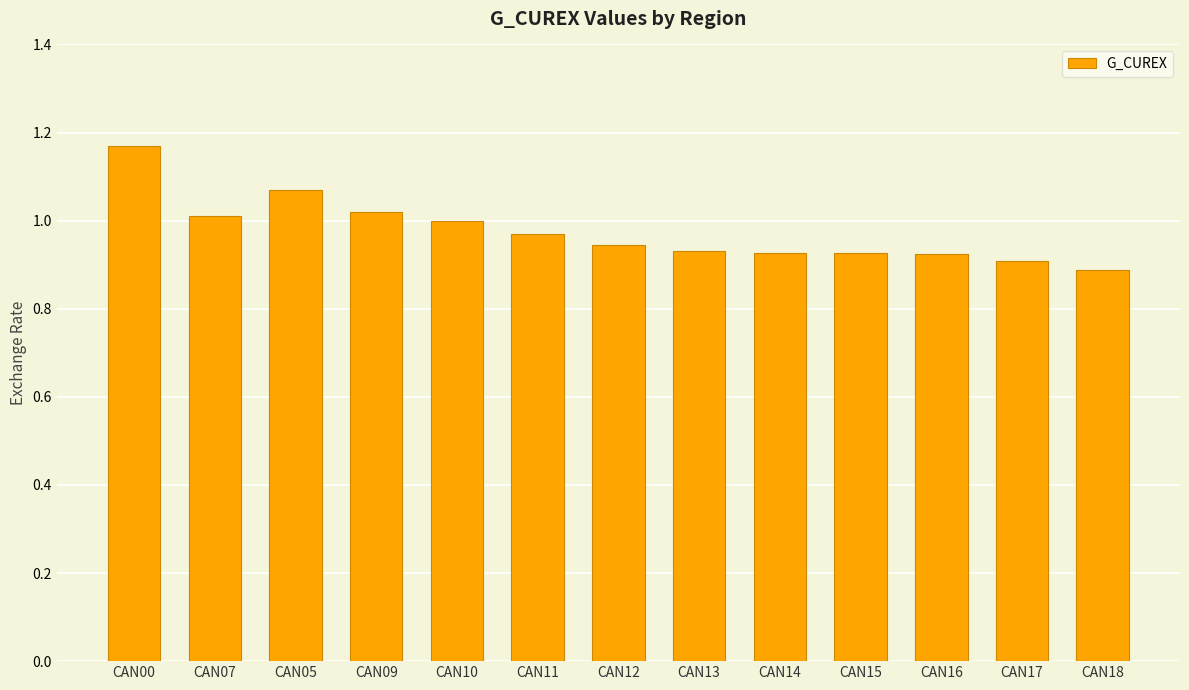

Which label corresponds to the largest value in the chart?

CAN00